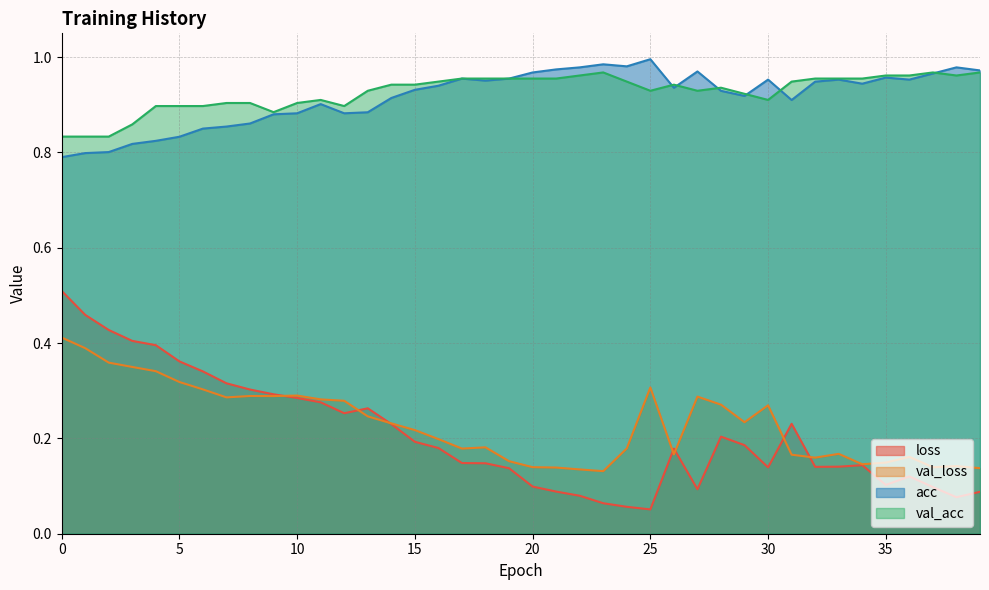

Rank the categories by val_acc value from highest to lowest.

23, 37, 39, 22, 35, 36, 38, 17, 18, 19, 20, 21, 32, 33, 34, 16, 24, 31, 14, 15, 26, 28, 13, 25, 27, 29, 11, 30, 7, 8, 10, 4, 5, 6, 12, 9, 3, 0, 1, 2